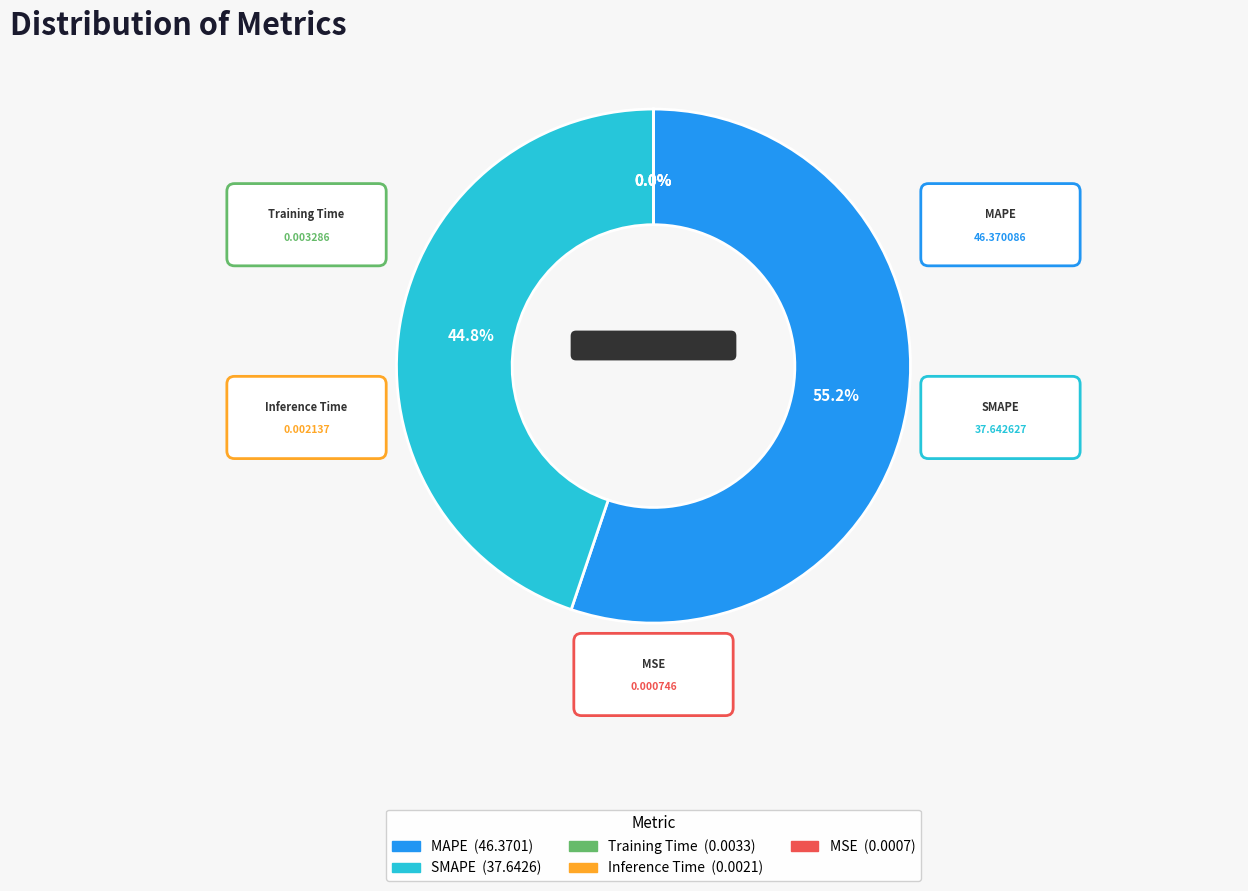

What is the majority slice?

MAPE